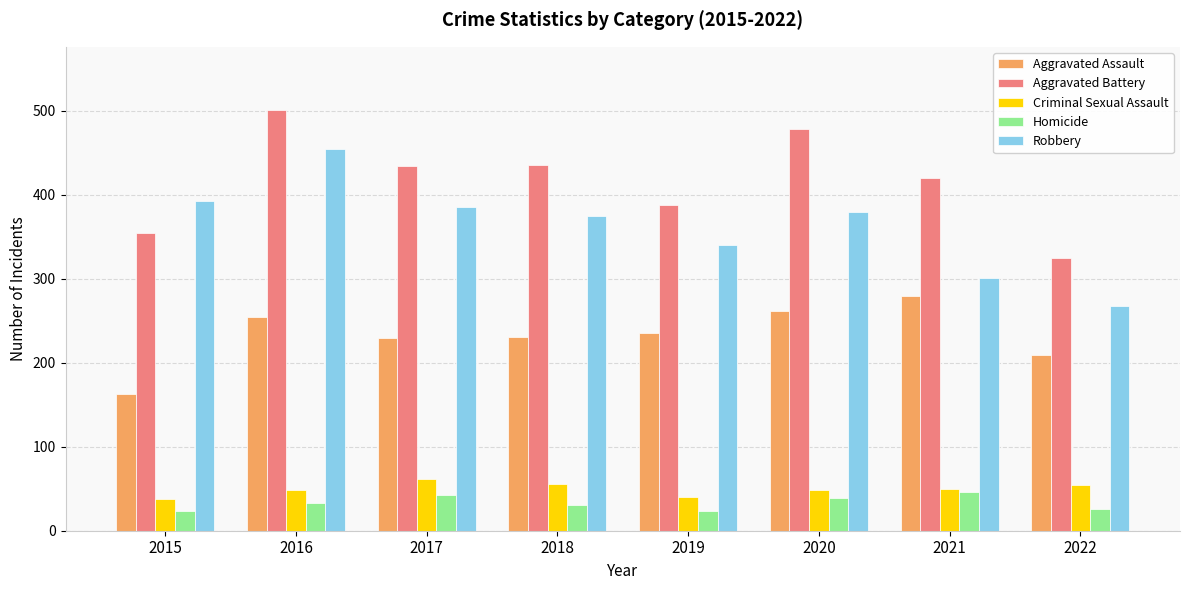

At which label is Aggravated Battery closest to 413?

2021